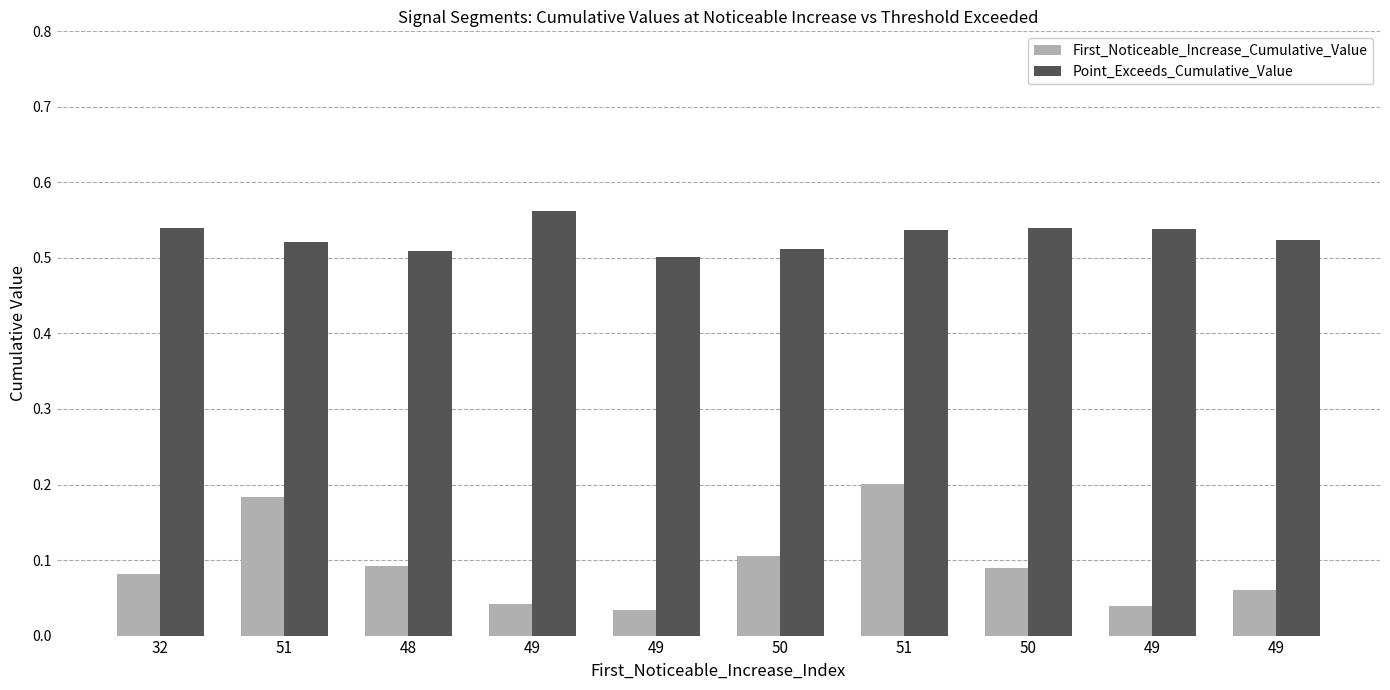

Between 50 and 48, which is larger?

50